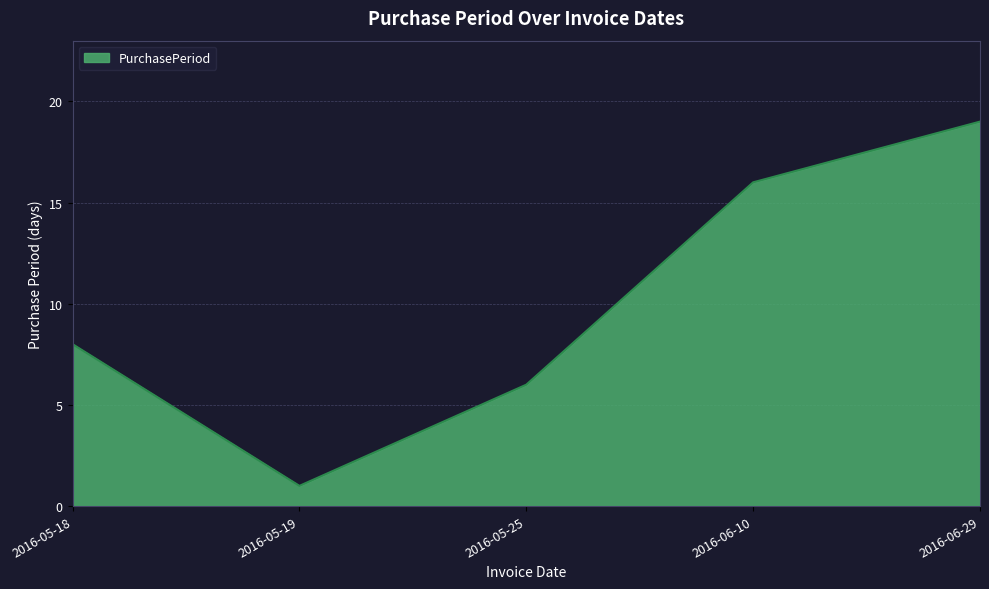

How many values are below 8?

2